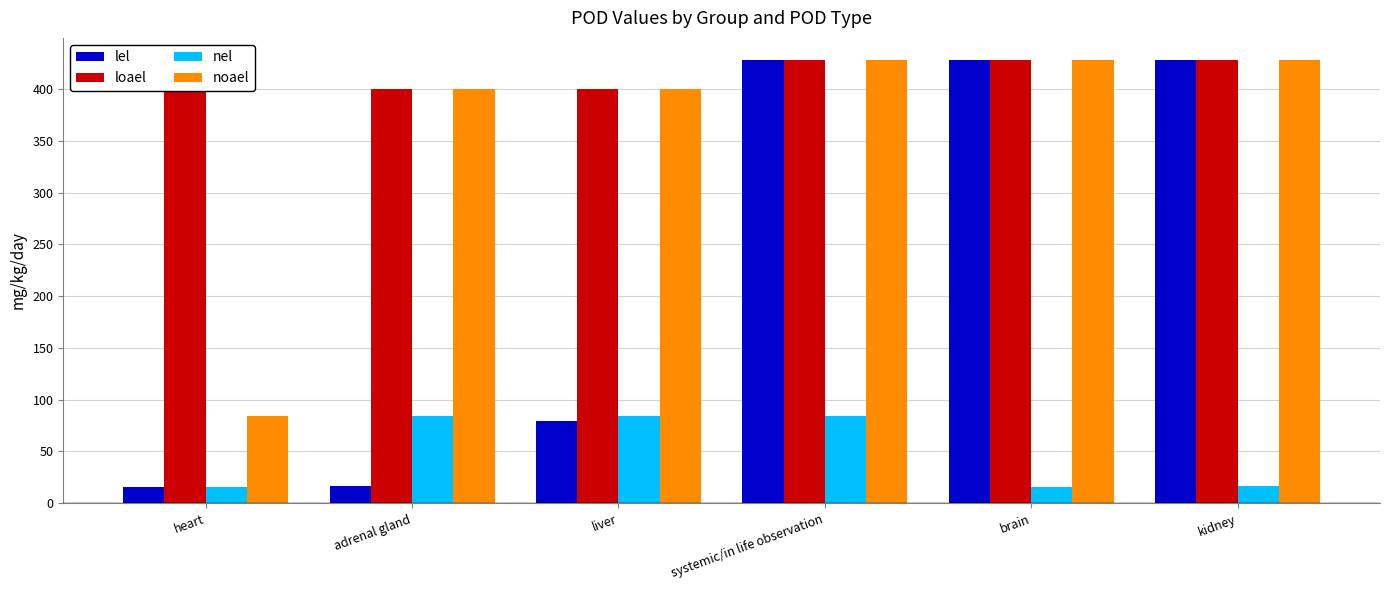

Between liver and heart, which is larger?

liver